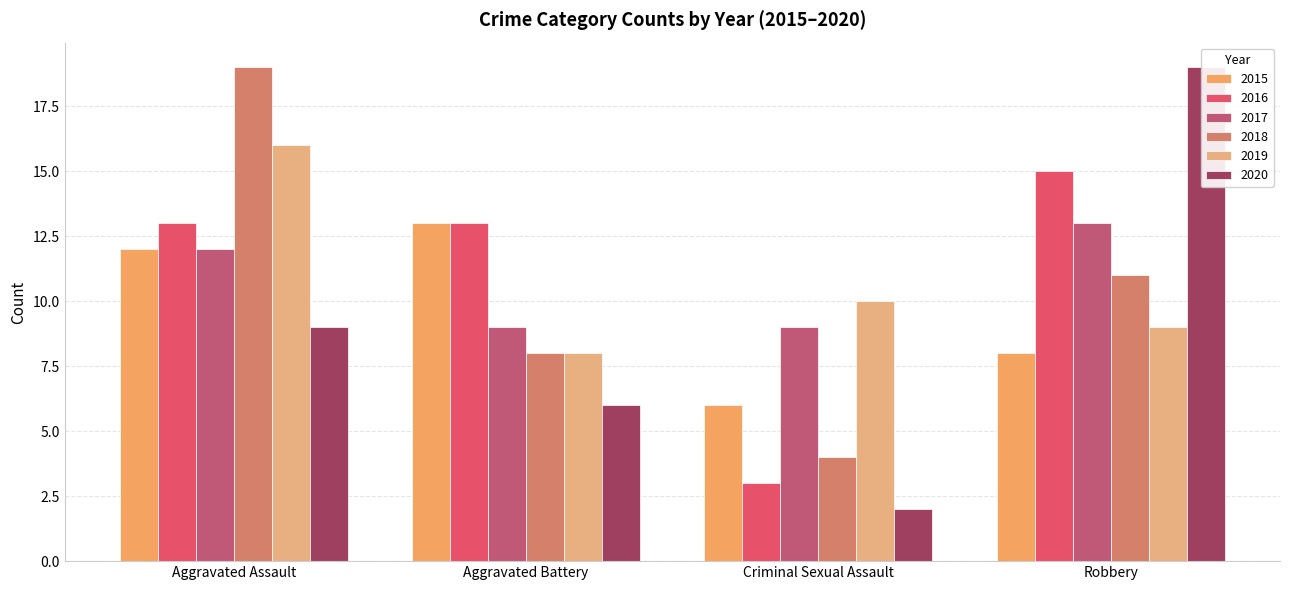

Reading right to left, transcribe all the data shown in this chart.

2015: Robbery=8	Criminal Sexual Assault=6	Aggravated Battery=13	Aggravated Assault=12
2016: Robbery=15	Criminal Sexual Assault=3	Aggravated Battery=13	Aggravated Assault=13
2017: Robbery=13	Criminal Sexual Assault=9	Aggravated Battery=9	Aggravated Assault=12
2018: Robbery=11	Criminal Sexual Assault=4	Aggravated Battery=8	Aggravated Assault=19
2019: Robbery=9	Criminal Sexual Assault=10	Aggravated Battery=8	Aggravated Assault=16
2020: Robbery=19	Criminal Sexual Assault=2	Aggravated Battery=6	Aggravated Assault=9